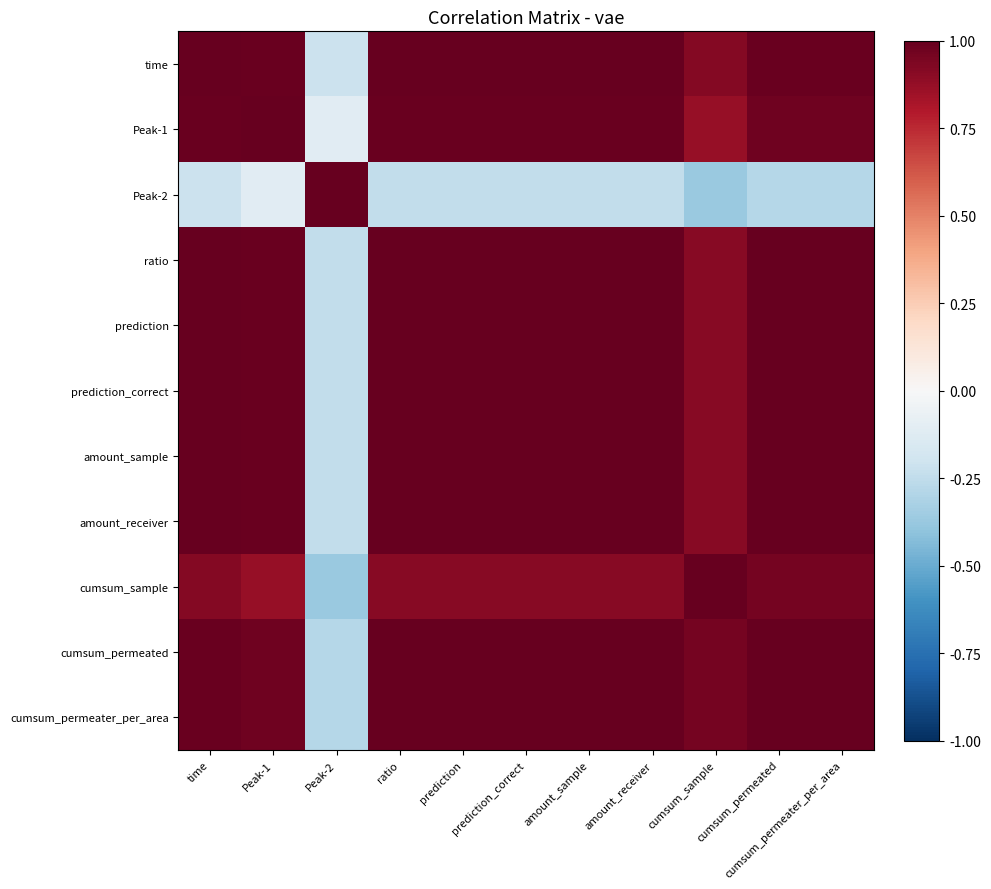

Reading right to left, list all the values displayed in this chart.

time: cumsum_permeater_per_area=1.0	cumsum_permeated=1.0	cumsum_sample=0.9	amount_receiver=1.0	amount_sample=1.0	prediction_correct=1.0	prediction=1.0	ratio=1.0	Peak-2=-0.2	Peak-1=1.0	time=1.0
Peak-1: cumsum_permeater_per_area=1.0	cumsum_permeated=1.0	cumsum_sample=0.9	amount_receiver=1.0	amount_sample=1.0	prediction_correct=1.0	prediction=1.0	ratio=1.0	Peak-2=-0.1	Peak-1=1.0	time=1.0
Peak-2: cumsum_permeater_per_area=-0.3	cumsum_permeated=-0.3	cumsum_sample=-0.4	amount_receiver=-0.2	amount_sample=-0.2	prediction_correct=-0.2	prediction=-0.2	ratio=-0.2	Peak-2=1.0	Peak-1=-0.1	time=-0.2
ratio: cumsum_permeater_per_area=1.0	cumsum_permeated=1.0	cumsum_sample=0.9	amount_receiver=1.0	amount_sample=1.0	prediction_correct=1.0	prediction=1.0	ratio=1.0	Peak-2=-0.2	Peak-1=1.0	time=1.0
prediction: cumsum_permeater_per_area=1.0	cumsum_permeated=1.0	cumsum_sample=0.9	amount_receiver=1.0	amount_sample=1.0	prediction_correct=1.0	prediction=1.0	ratio=1.0	Peak-2=-0.2	Peak-1=1.0	time=1.0
prediction_correct: cumsum_permeater_per_area=1.0	cumsum_permeated=1.0	cumsum_sample=0.9	amount_receiver=1.0	amount_sample=1.0	prediction_correct=1.0	prediction=1.0	ratio=1.0	Peak-2=-0.2	Peak-1=1.0	time=1.0
amount_sample: cumsum_permeater_per_area=1.0	cumsum_permeated=1.0	cumsum_sample=0.9	amount_receiver=1.0	amount_sample=1.0	prediction_correct=1.0	prediction=1.0	ratio=1.0	Peak-2=-0.2	Peak-1=1.0	time=1.0
amount_receiver: cumsum_permeater_per_area=1.0	cumsum_permeated=1.0	cumsum_sample=0.9	amount_receiver=1.0	amount_sample=1.0	prediction_correct=1.0	prediction=1.0	ratio=1.0	Peak-2=-0.2	Peak-1=1.0	time=1.0
cumsum_sample: cumsum_permeater_per_area=1.0	cumsum_permeated=1.0	cumsum_sample=1.0	amount_receiver=0.9	amount_sample=0.9	prediction_correct=0.9	prediction=0.9	ratio=0.9	Peak-2=-0.4	Peak-1=0.9	time=0.9
cumsum_permeated: cumsum_permeater_per_area=1.0	cumsum_permeated=1.0	cumsum_sample=1.0	amount_receiver=1.0	amount_sample=1.0	prediction_correct=1.0	prediction=1.0	ratio=1.0	Peak-2=-0.3	Peak-1=1.0	time=1.0
cumsum_permeater_per_area: cumsum_permeater_per_area=1.0	cumsum_permeated=1.0	cumsum_sample=1.0	amount_receiver=1.0	amount_sample=1.0	prediction_correct=1.0	prediction=1.0	ratio=1.0	Peak-2=-0.3	Peak-1=1.0	time=1.0